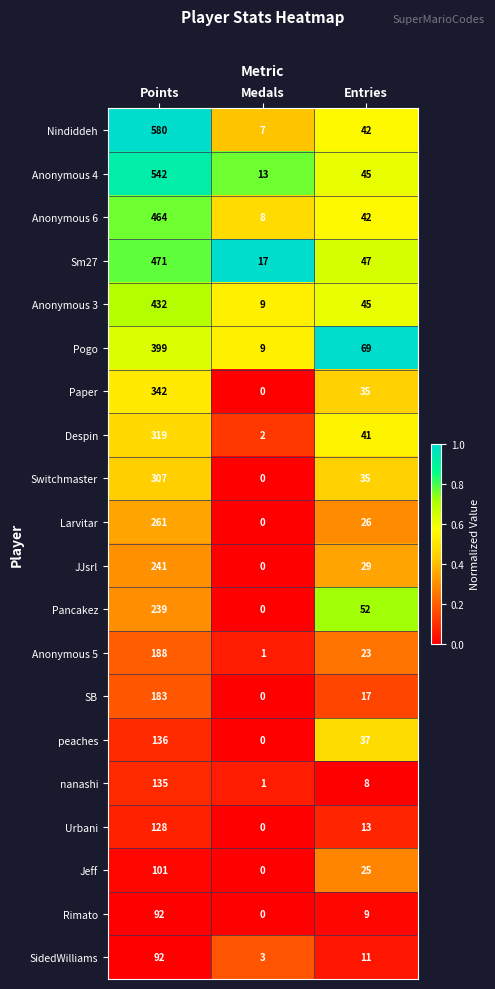

At which label is Jeff closest to 50?

Entries